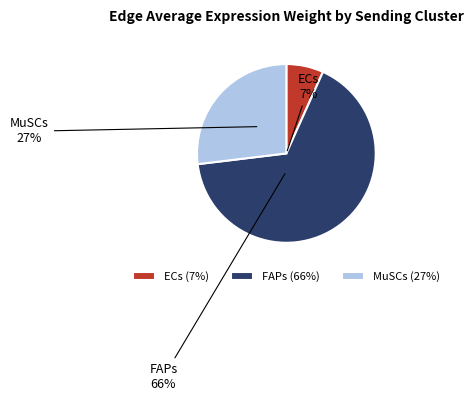

Which slice is the smallest?

ECs